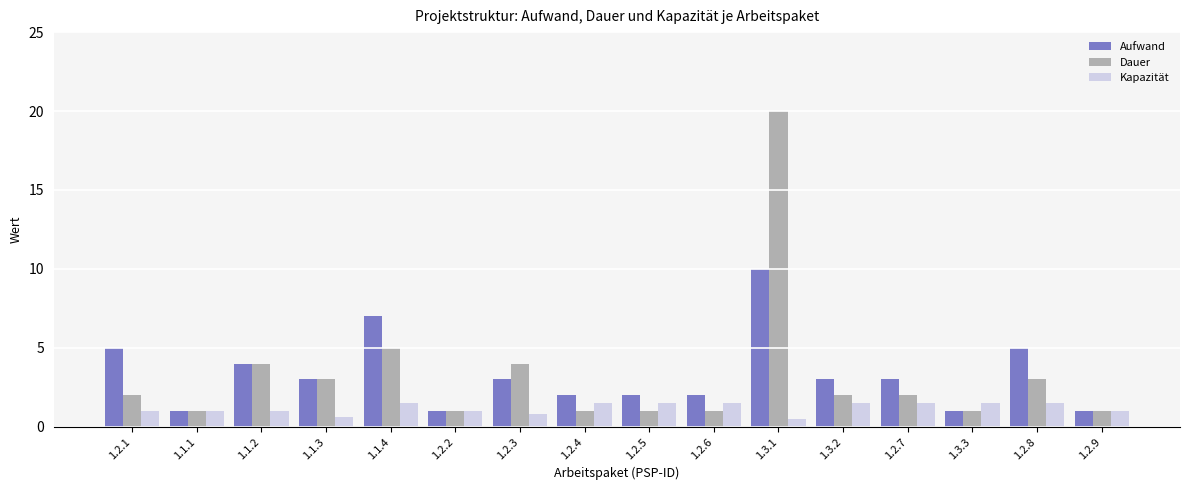

What is the label of the 12th bar from the left?

1.3.2